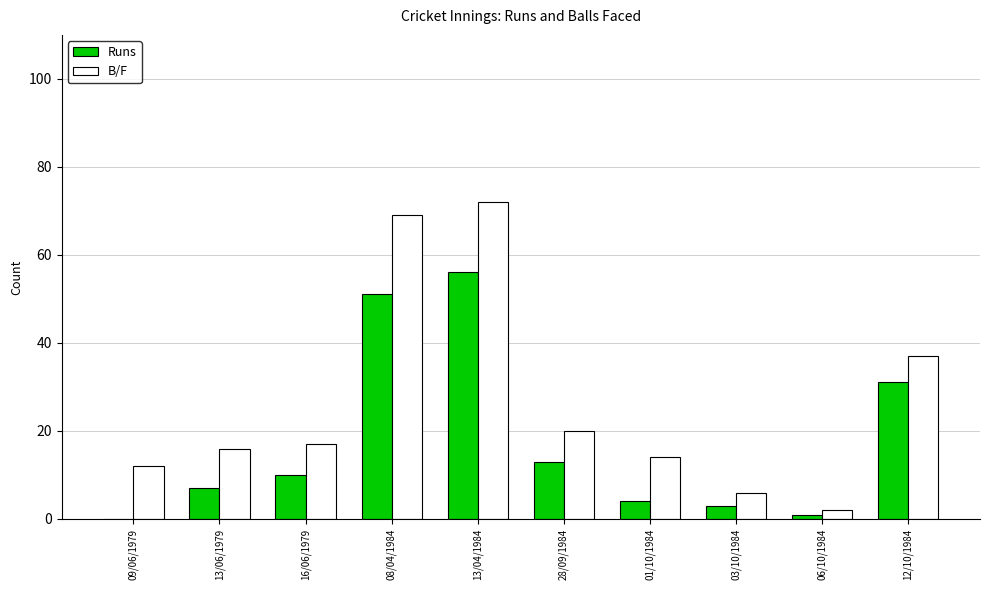

Which series has the largest range (max minus min)?

B/F